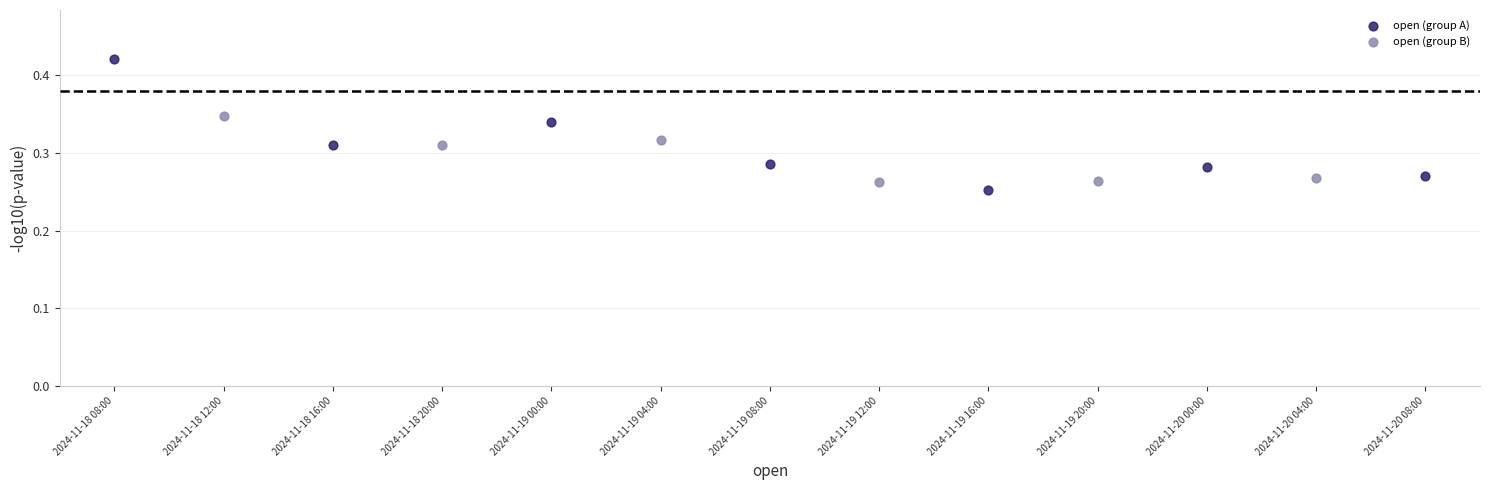

Which series has the largest Y range (max minus min)?

open (group A)